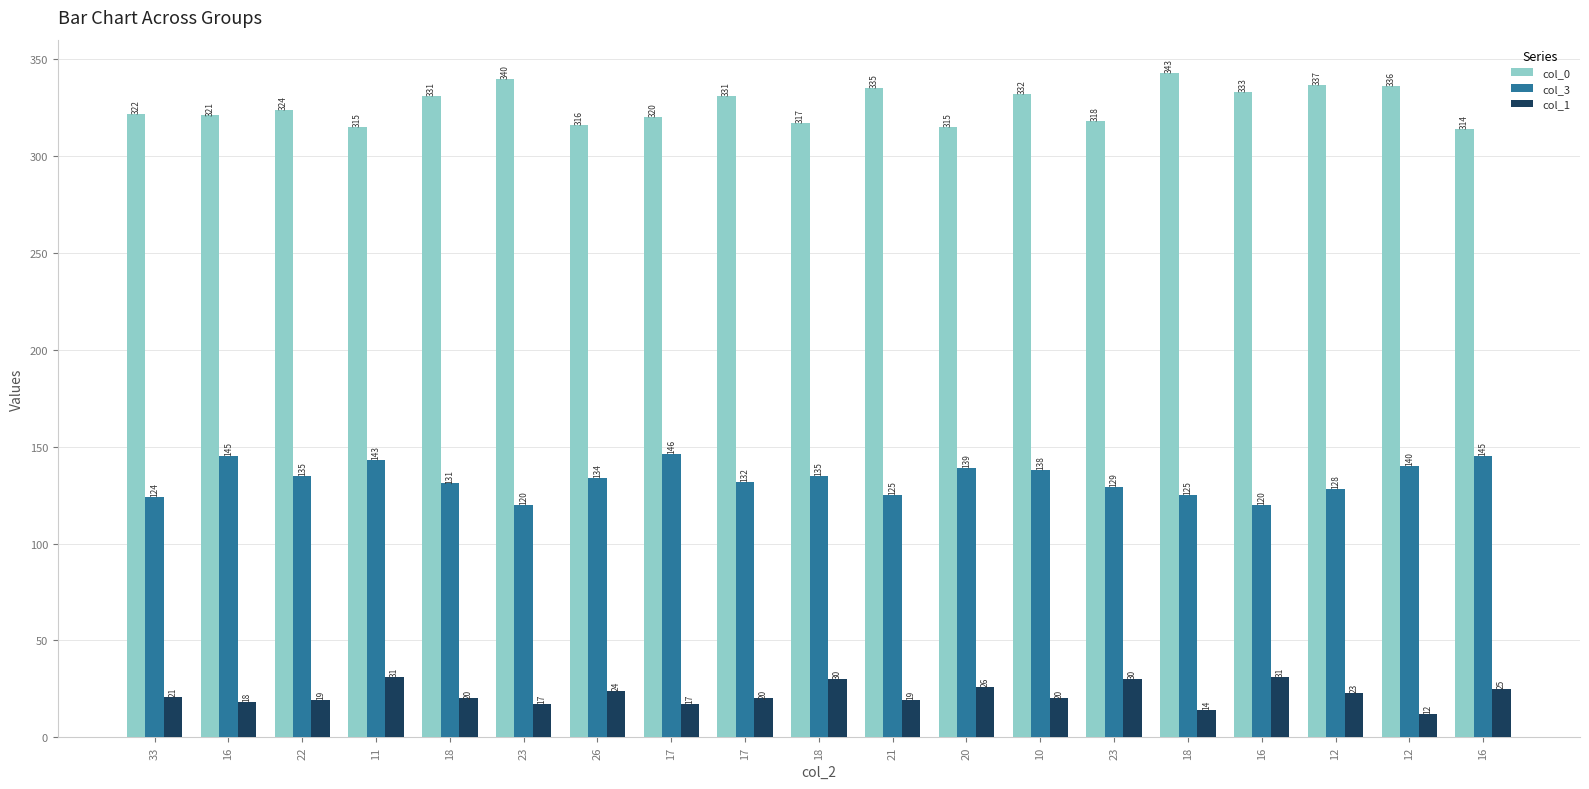

Rank the series by their maximum value, from lowest to highest.

col_1, col_3, col_0